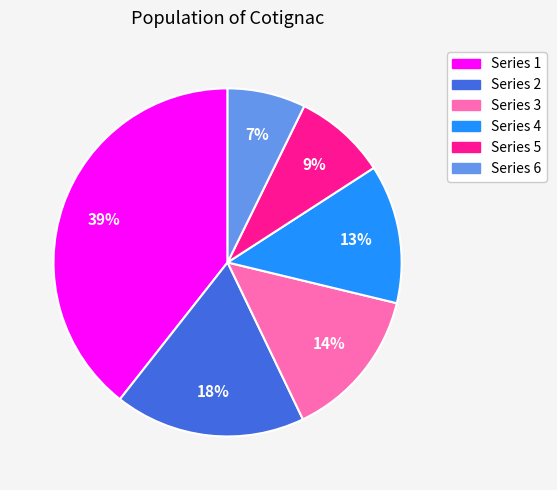

To the nearest percent, what is the average slice percentage?

17%